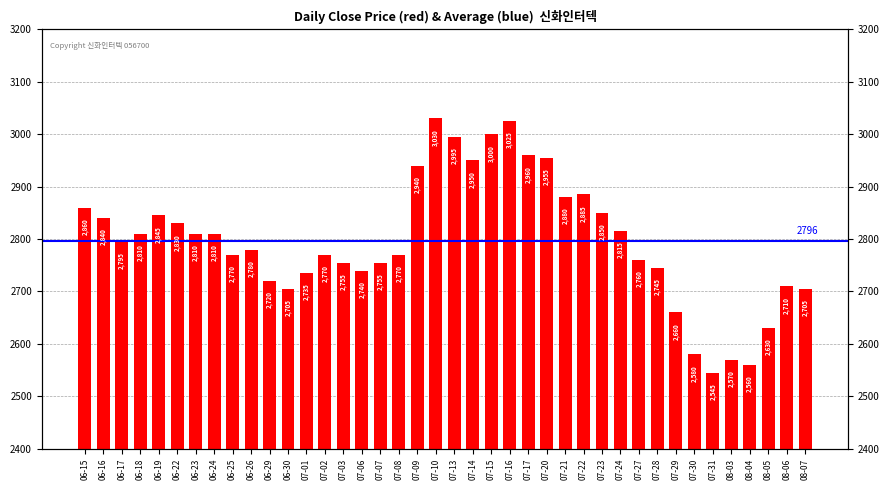

What is the greatest value displayed?

3030